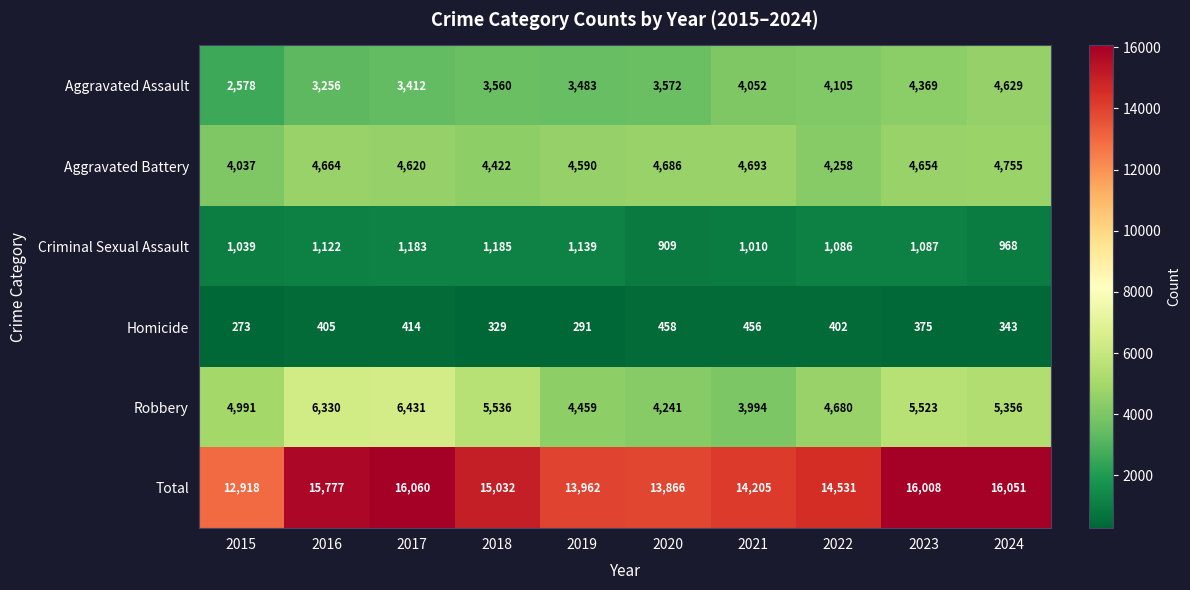

What is the difference between the highest and lowest values at 2023?

15633